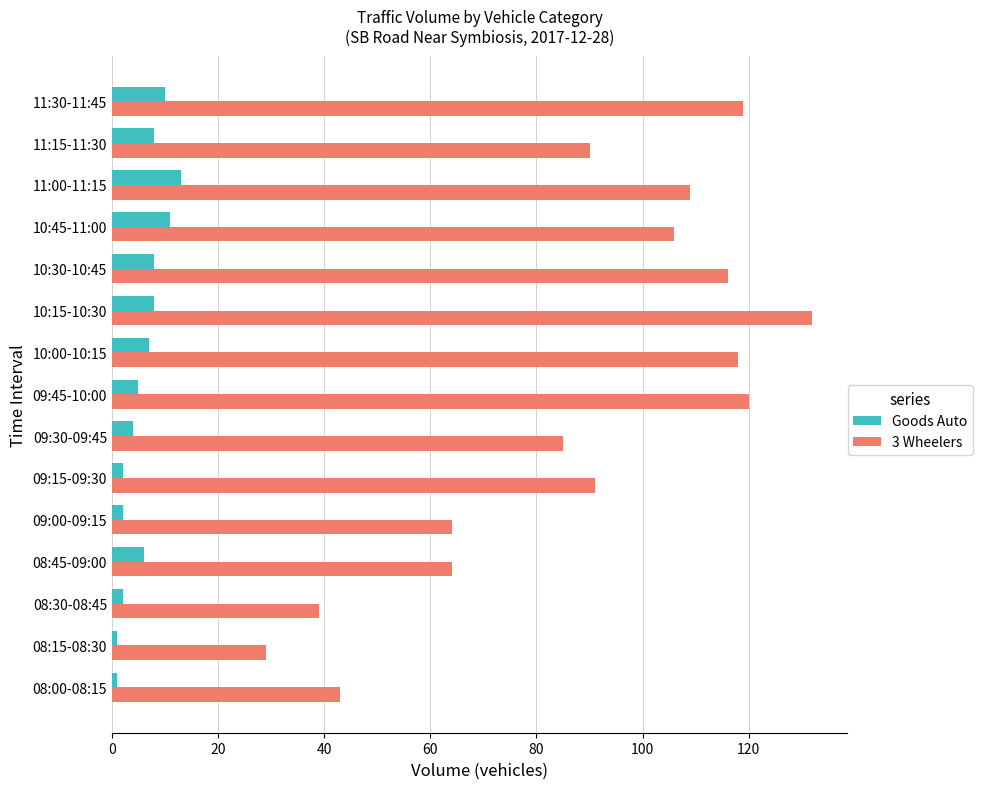

At which category is the sum across all series the highest?

10:15-10:30